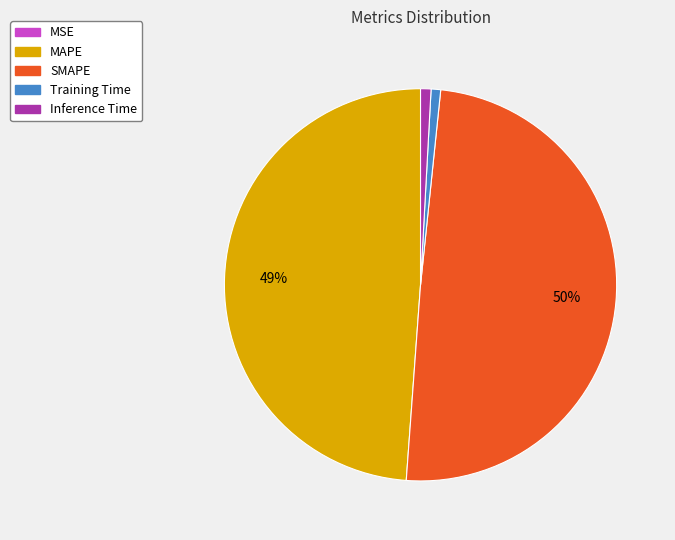

To the nearest percent, what percentage of the pie is MAPE?

49%